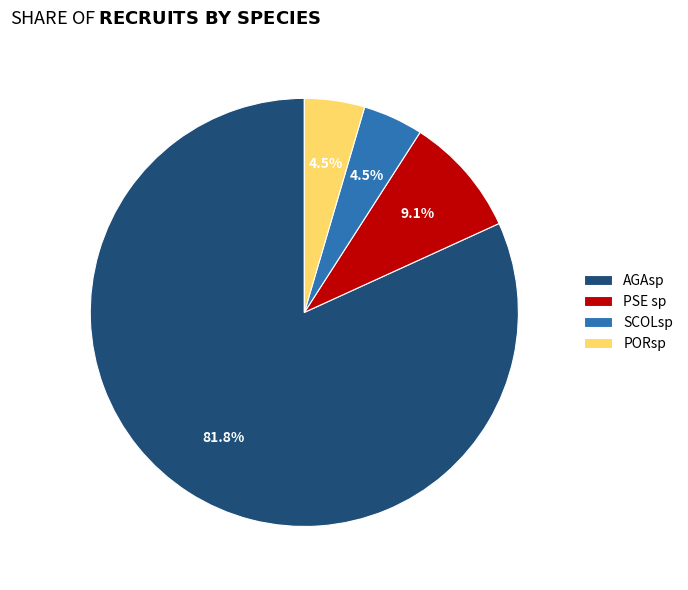

What portion of the pie excludes PORsp?

95.5%